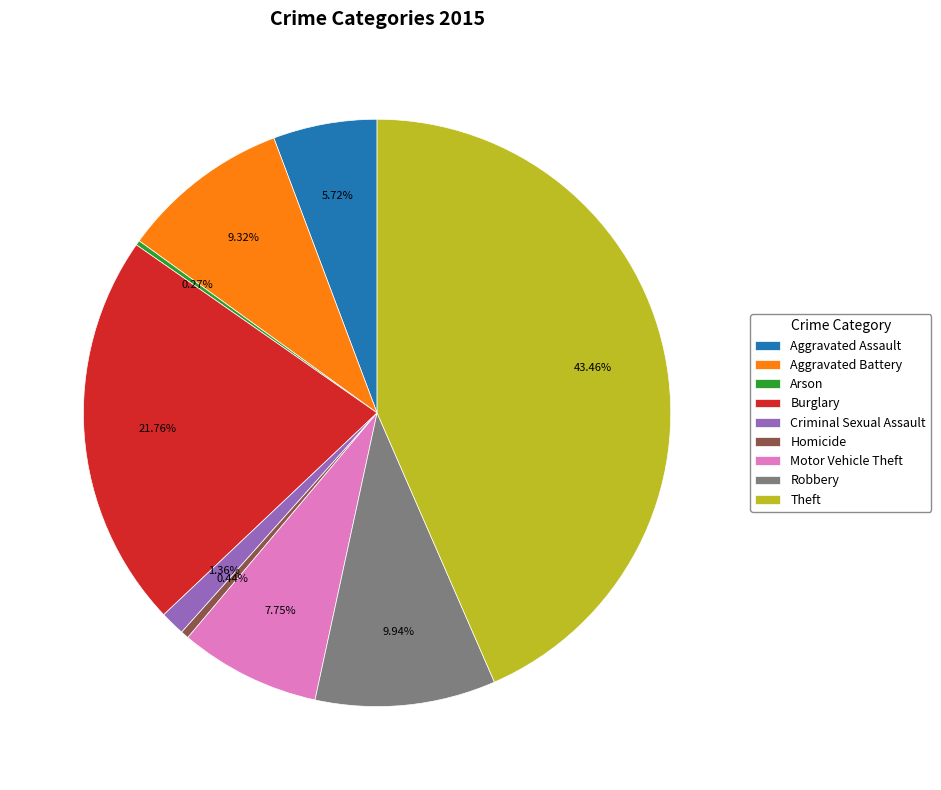

Is there any slice that represents more than half of the pie?

No